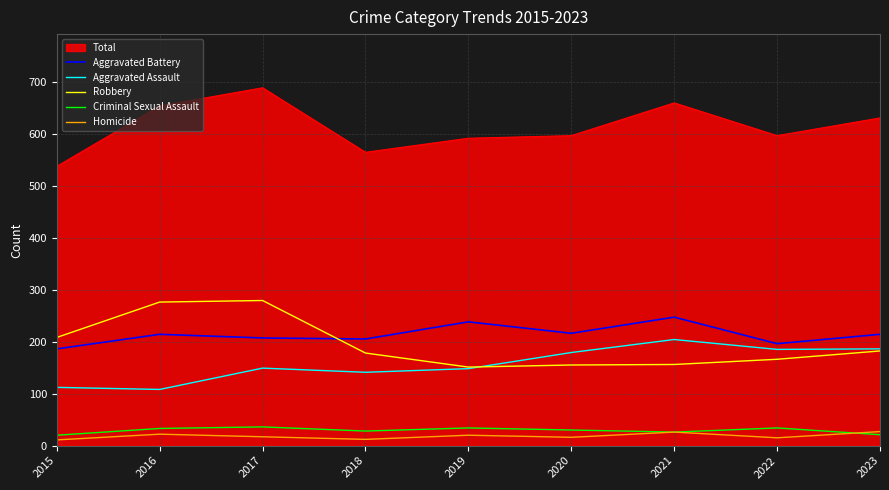

Which series changed the most between 2018 and 2021?

Total